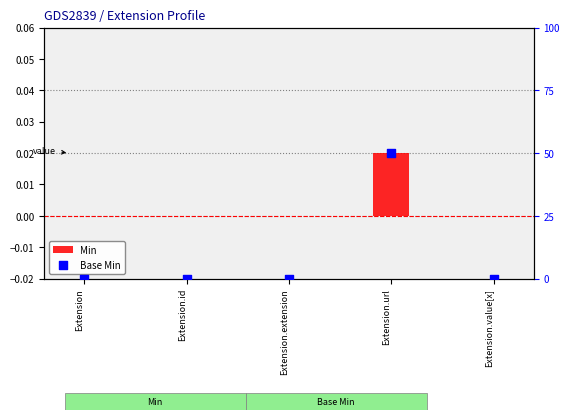

Is the value of Base Min at Extension.url greater than the value of Min at Extension.extension?

Yes